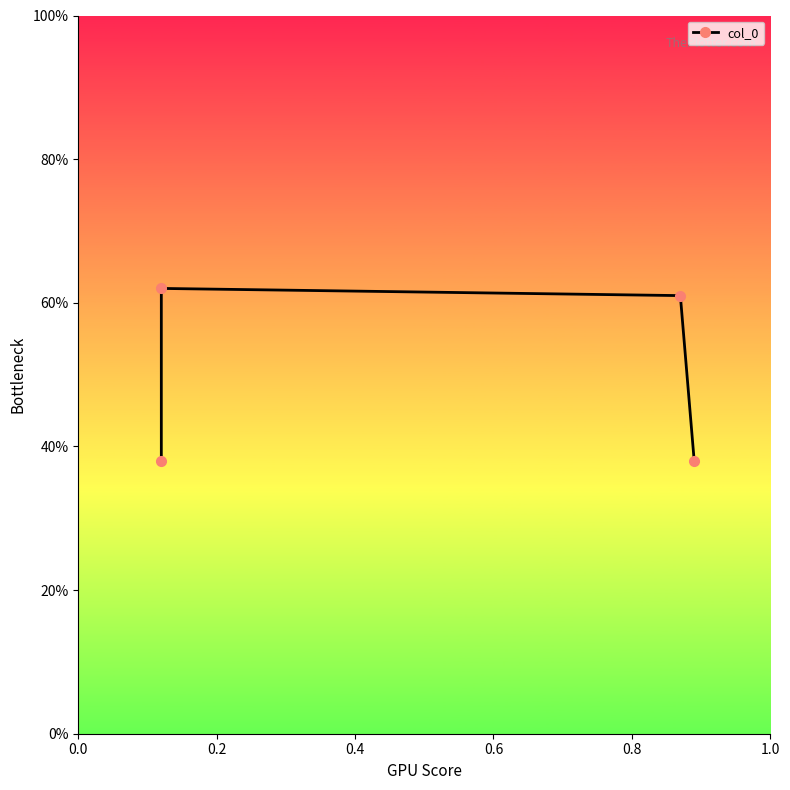

True or false: the data shows 0.4 at 0.6.

True